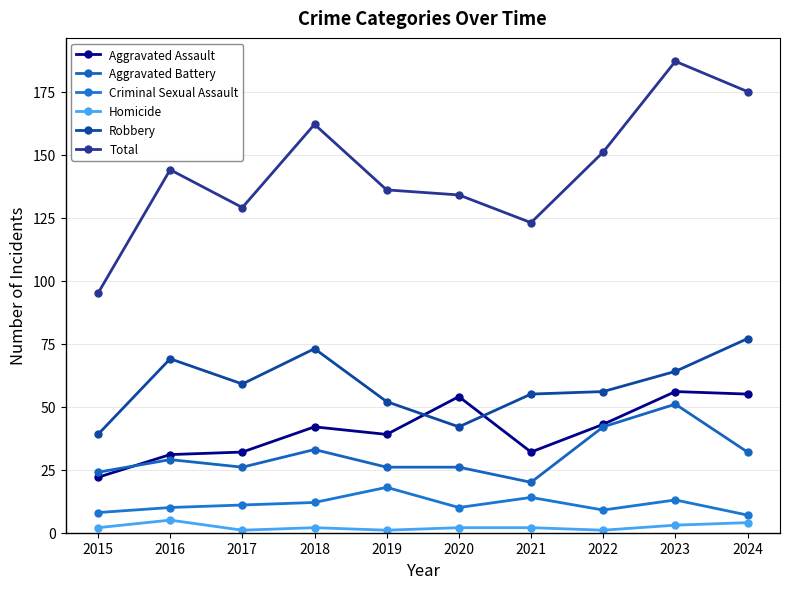

What is the total value across all series at 2024?

350